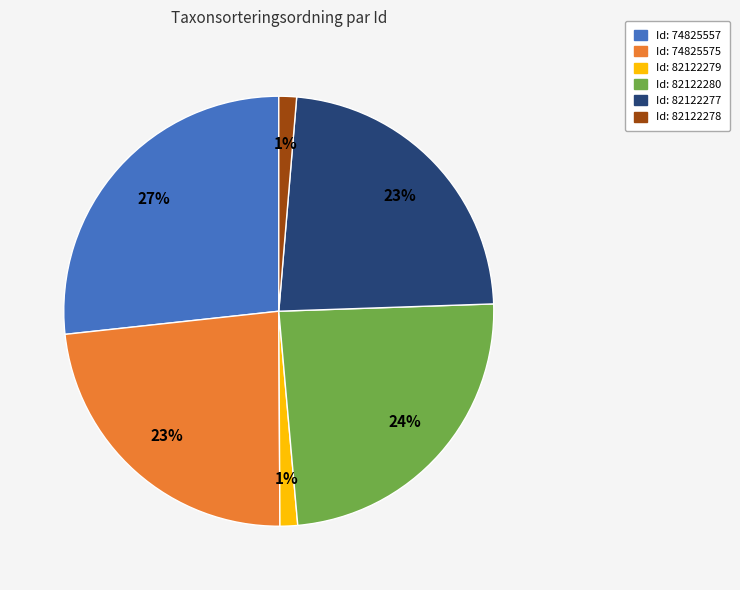

To the nearest percent, what is the average slice percentage?

17%